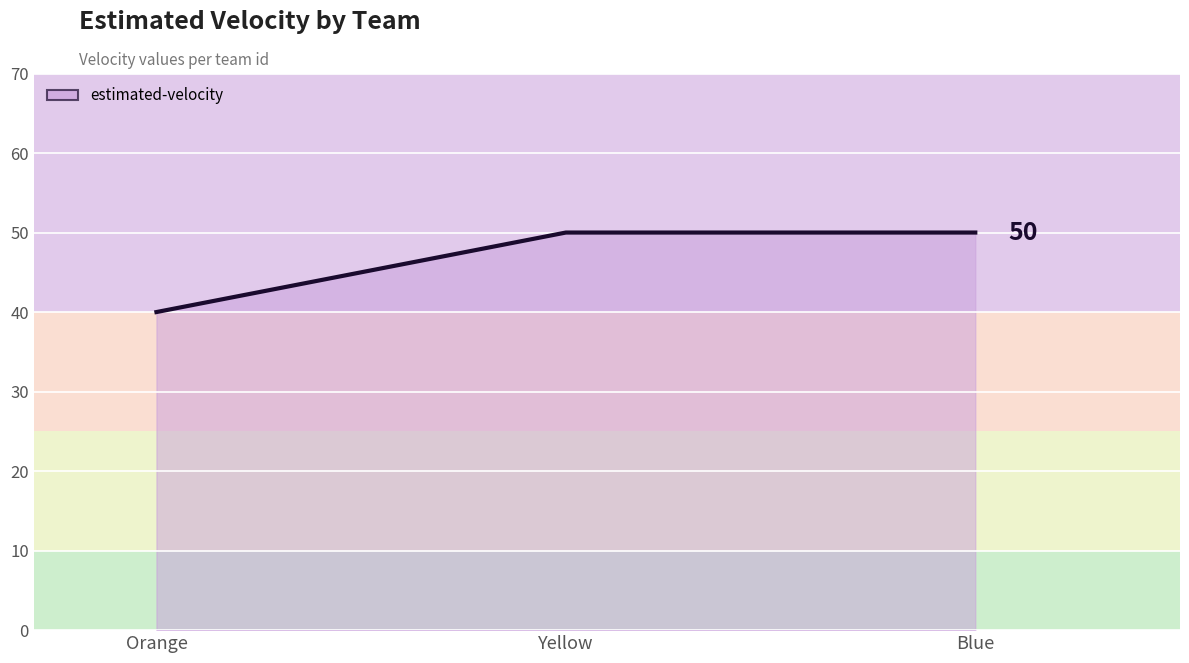

Which label corresponds to the smallest value in the chart?

Orange